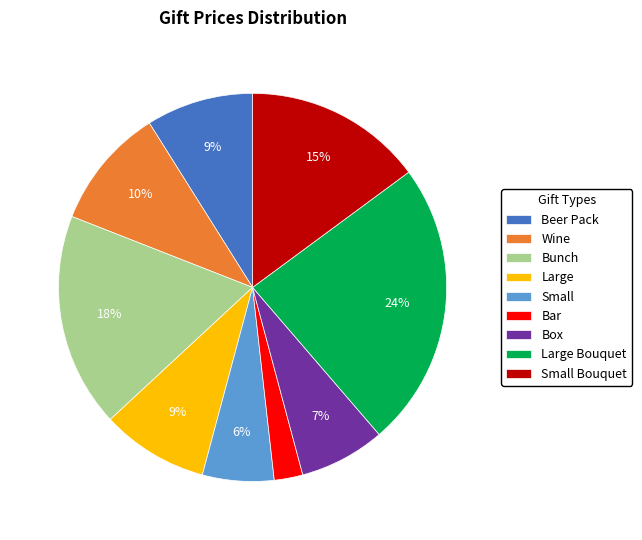

How many slices are in this pie chart?

9